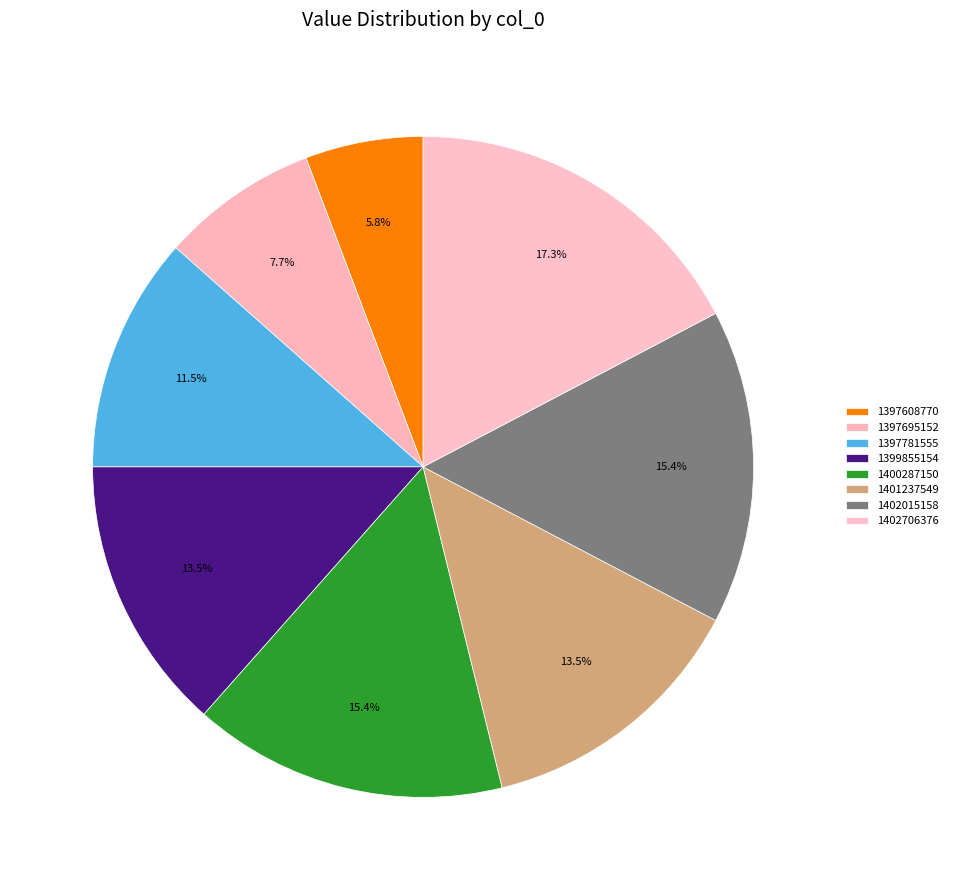

What is the largest slice in the pie chart?

1402706376